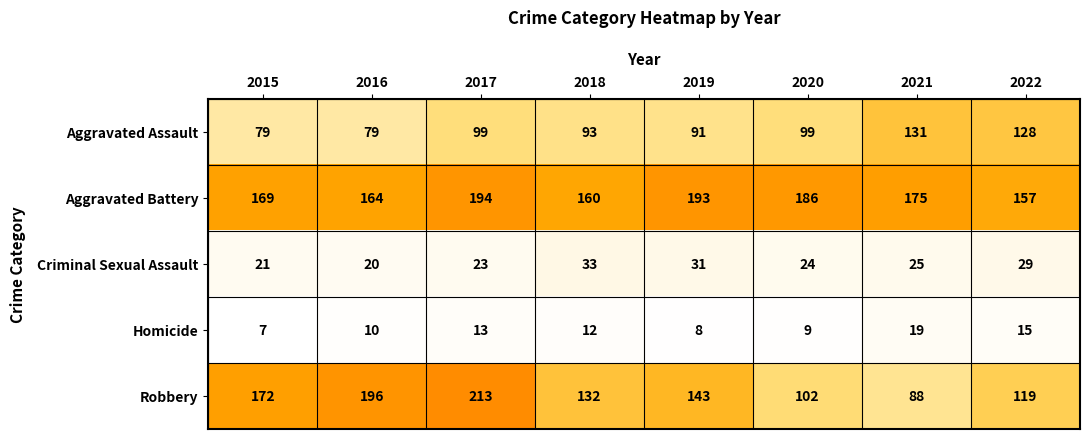

What value does the Aggravated Assault series have at 2015, to the nearest 5?

80